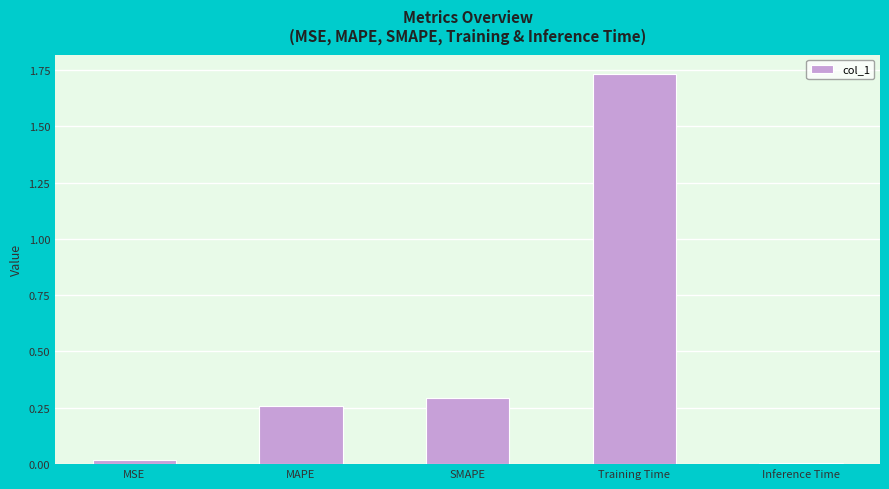

What is the sum of all values?

2.3